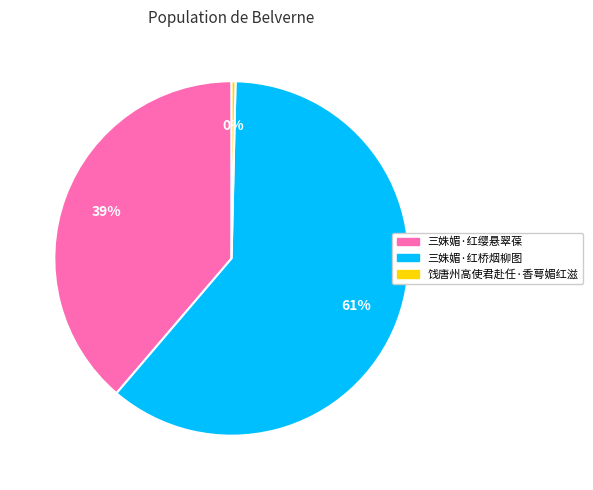

Is the sum of 三姝媚·红桥烟柳图 and 饯唐州高使君赴任·香萼媚红滋 greater than half?

Yes